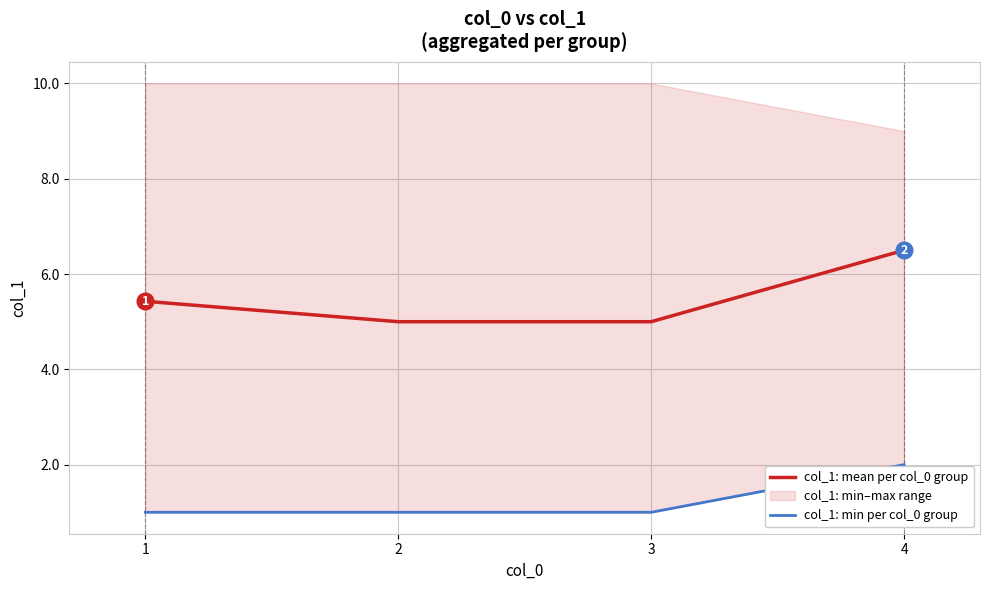

What is the sum of the col_1: min per col_0 group values at 1 and 2?

2.0